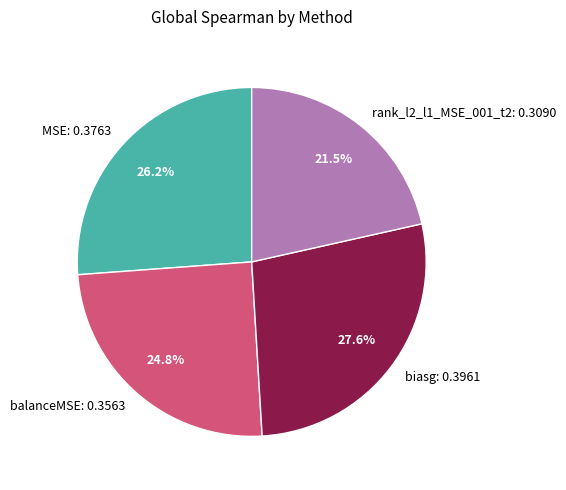

Which has a higher value, rank_l2_l1_MSE_001_t2 or biasg?

biasg